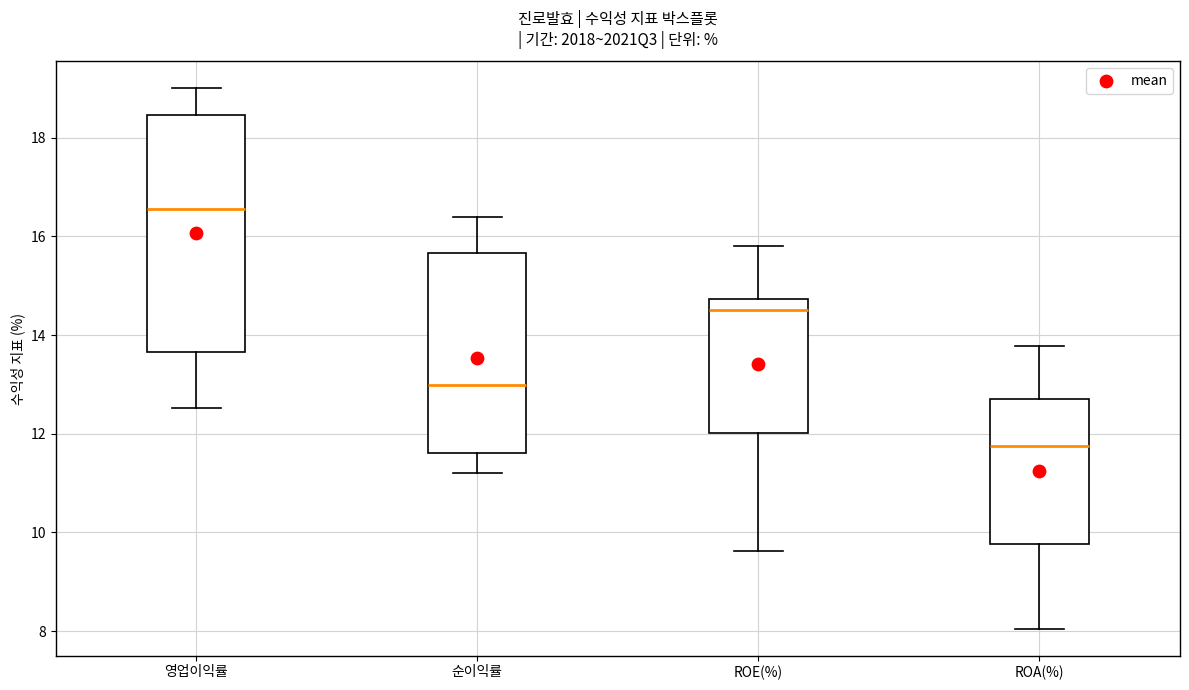

Which box has the highest median line?

영업이익률